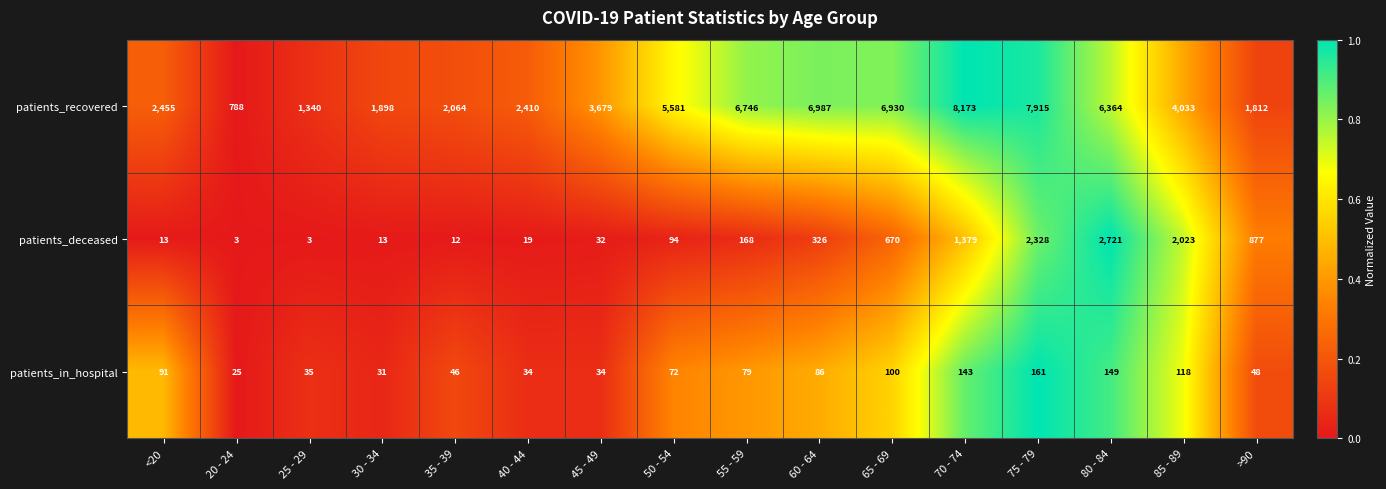

What is the maximum value shown in the chart?

8173